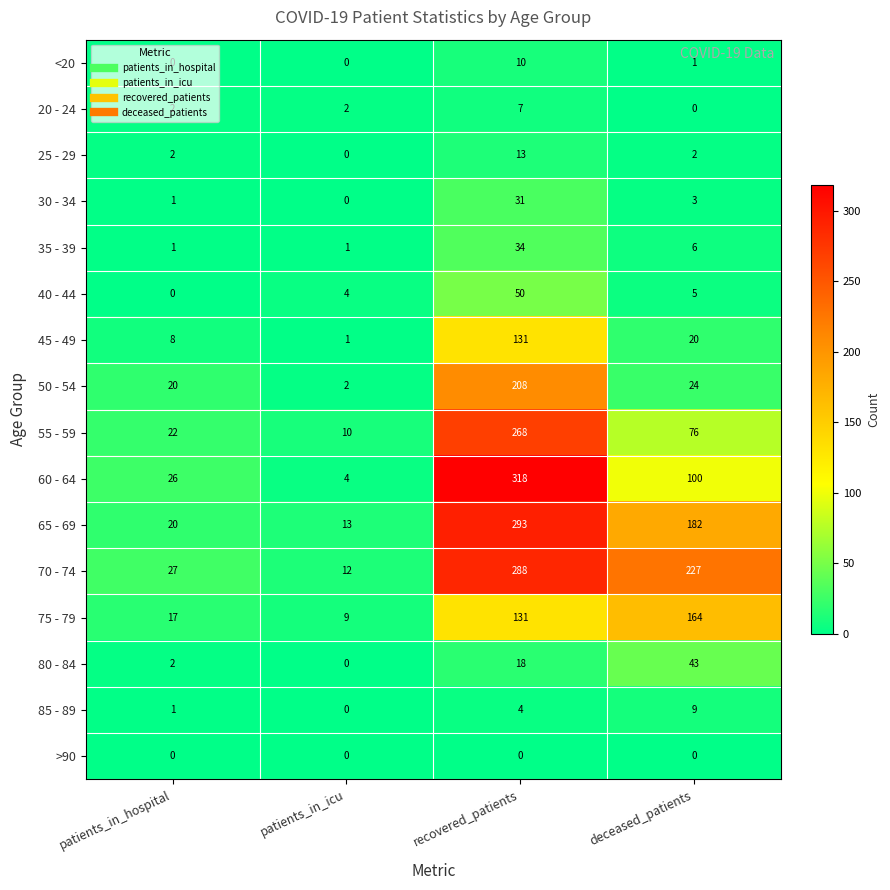

What is the difference between the maximum and minimum values in the 45 - 49 series?

130